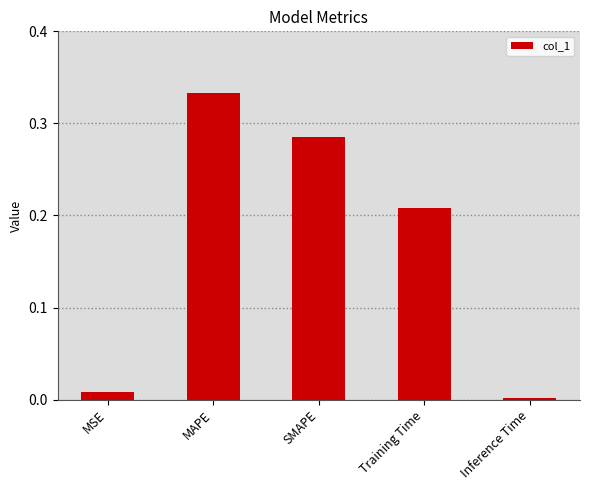

What is the sum of all values?

0.8